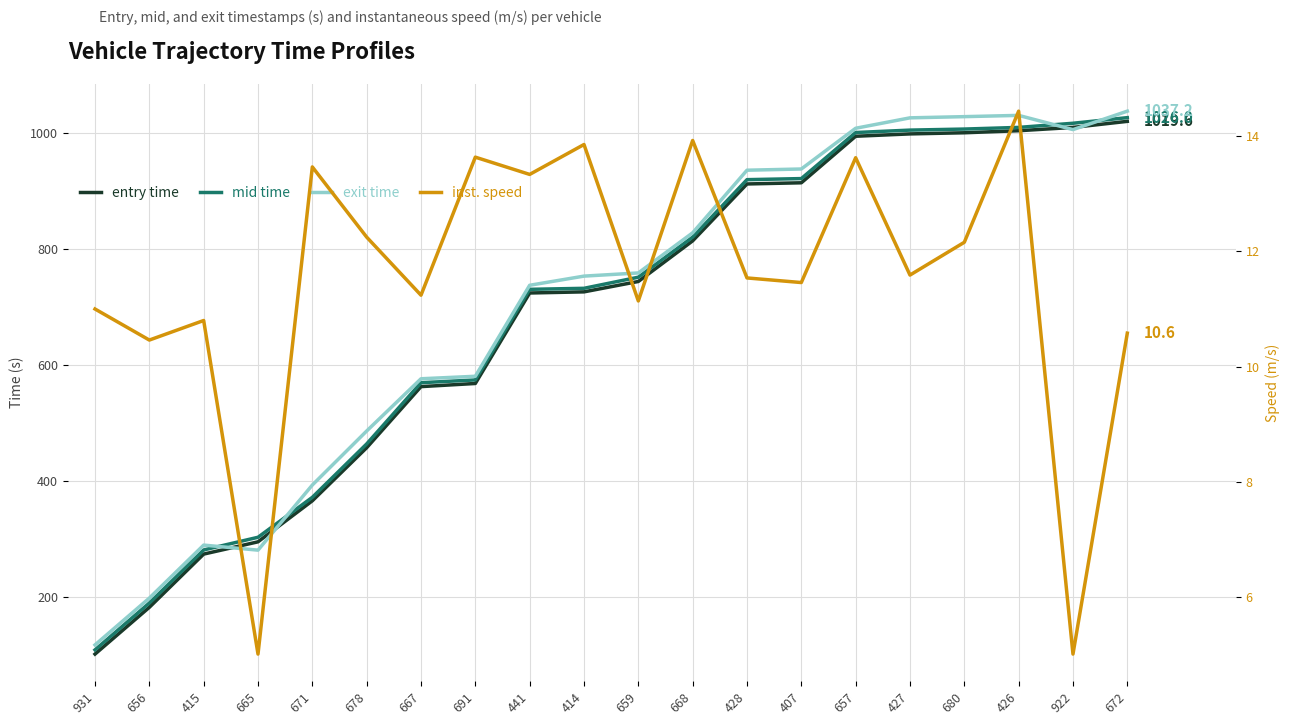

What is the approximate value of exit at 659?

758.5